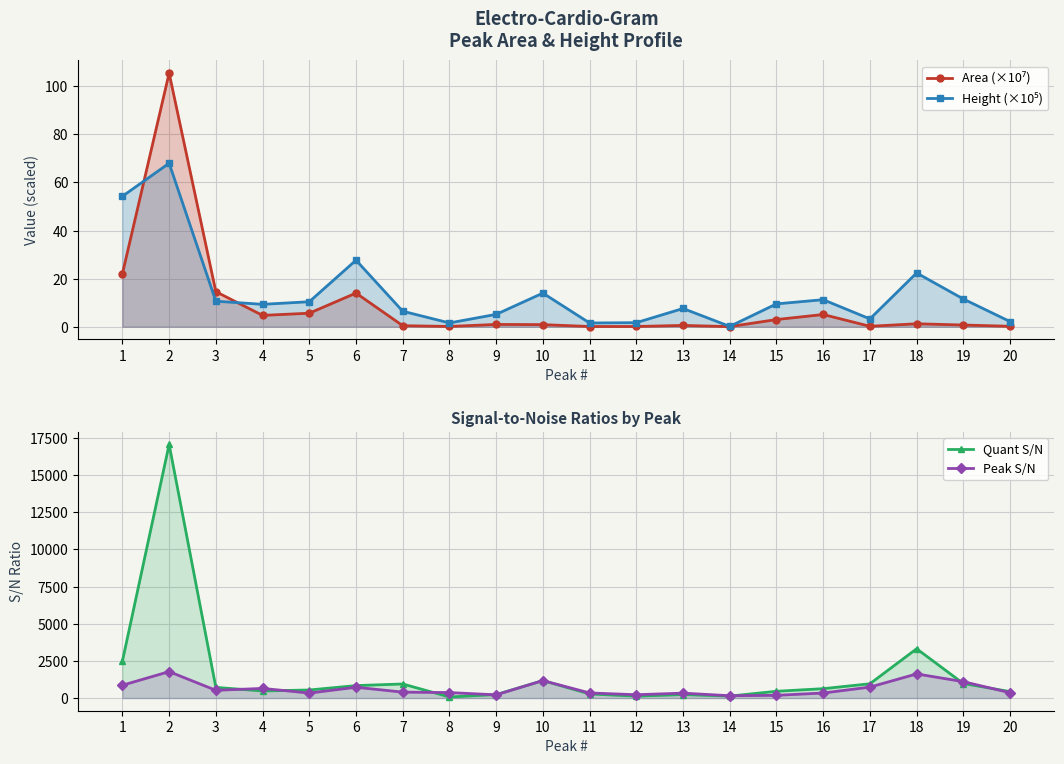

In Quant S/N, how many points are lower than both neighbors (excluding endpoints)?

4